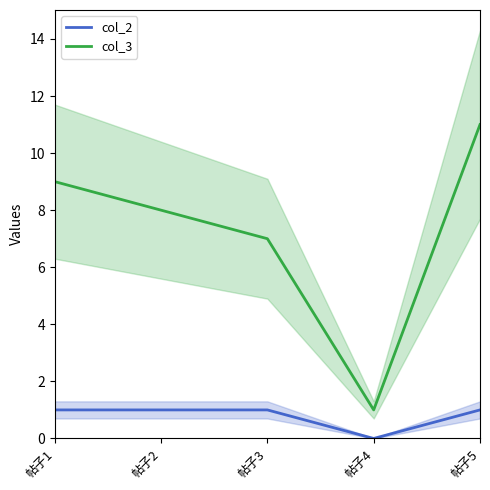

How many interior local valleys does the col_2 series have?

1